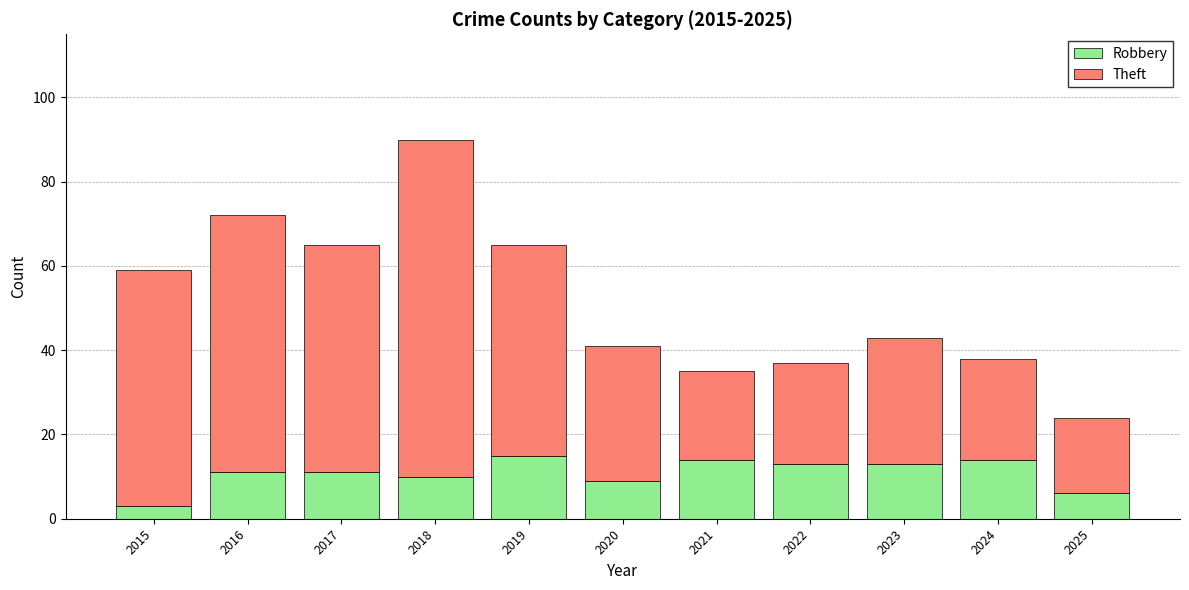

What is the average value of the Robbery series?

11